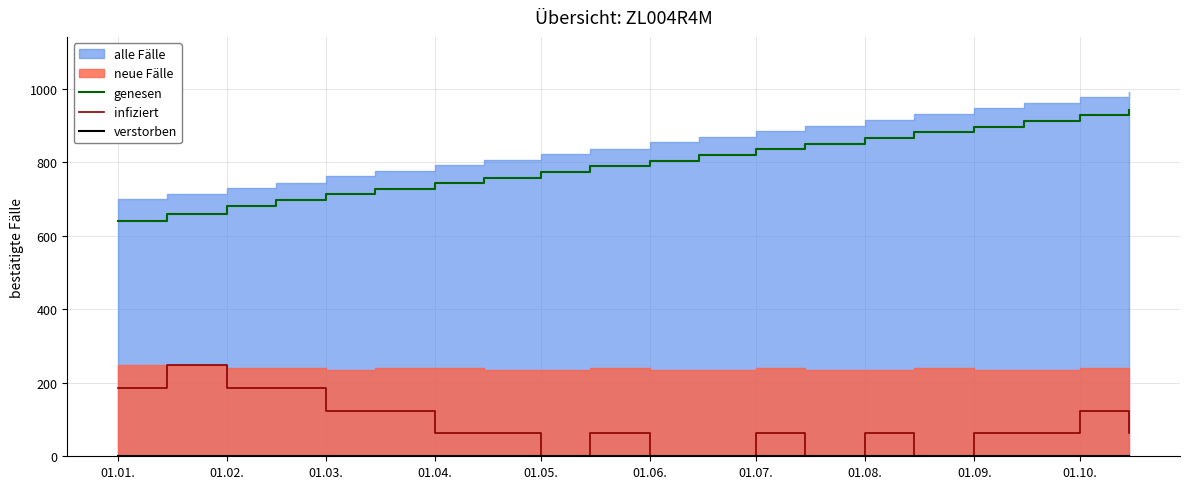

Reading left to right, extract all data points from this chart.

genesen: 641.8	660.0	682.5	697.8	713.1	728.0	743.4	758.7	774.1	789.5	804.9	820.3	835.7	851.0	866.4	881.8	897.2	912.6	928.0	943.3
infiziert: 186.2	248.2	186.2	186.2	124.1	124.1	62.1	62.1	0.0	62.1	0.0	0.0	62.1	0.0	62.1	0.0	62.1	62.1	124.1	62.1
verstorben: 0.0	0.0	0.0	0.0	0.0	0.0	0.0	0.0	0.0	0.0	0.0	0.0	0.0	0.0	0.0	0.0	0.0	0.0	0.0	0.0